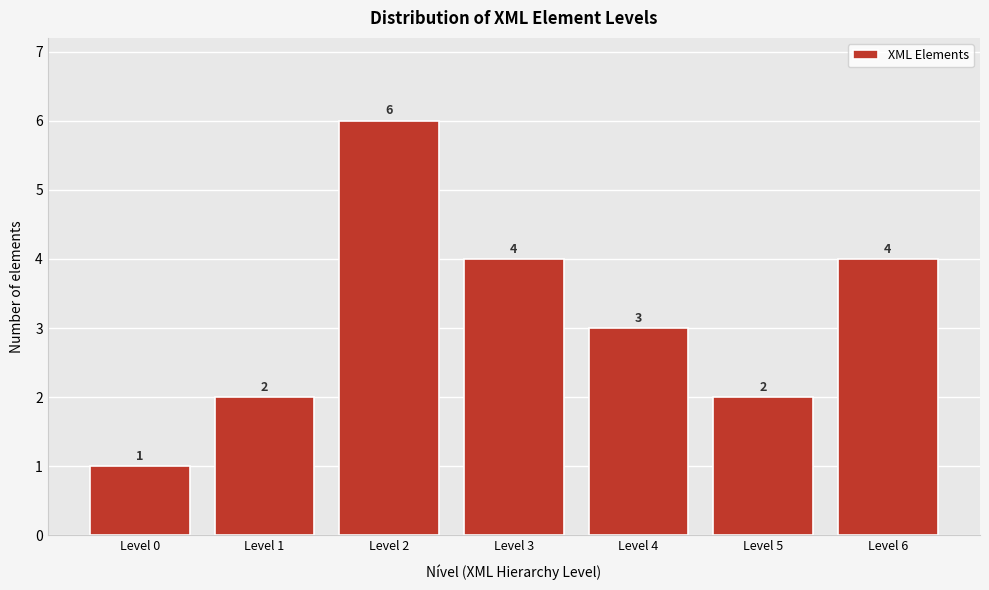

Reading left to right, transcribe all the data shown in this chart.

1	2	6	4	3	2	4